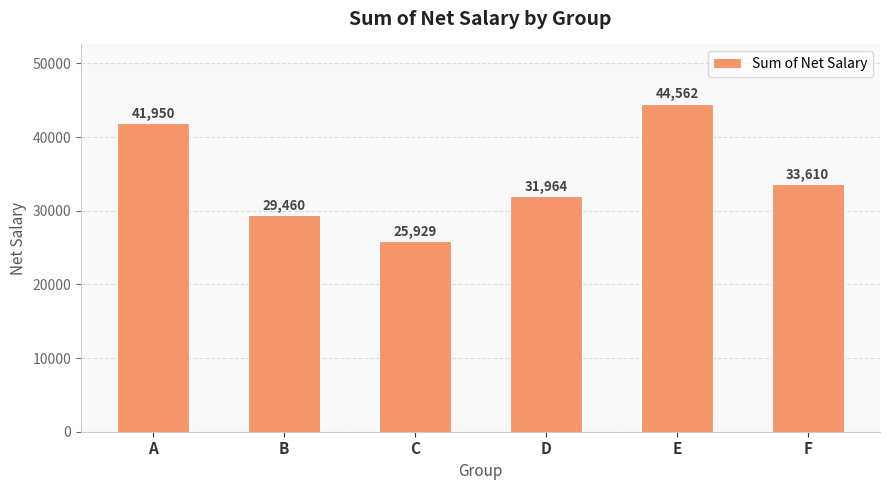

Rank the categories by value from highest to lowest.

E, A, F, D, B, C